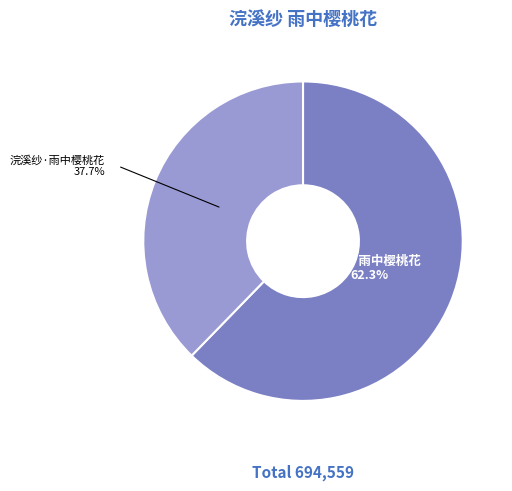

Approximately how many times larger is the value at 浣溪纱 雨中樱桃花 compared to 浣溪纱·雨中樱桃花?

1.7